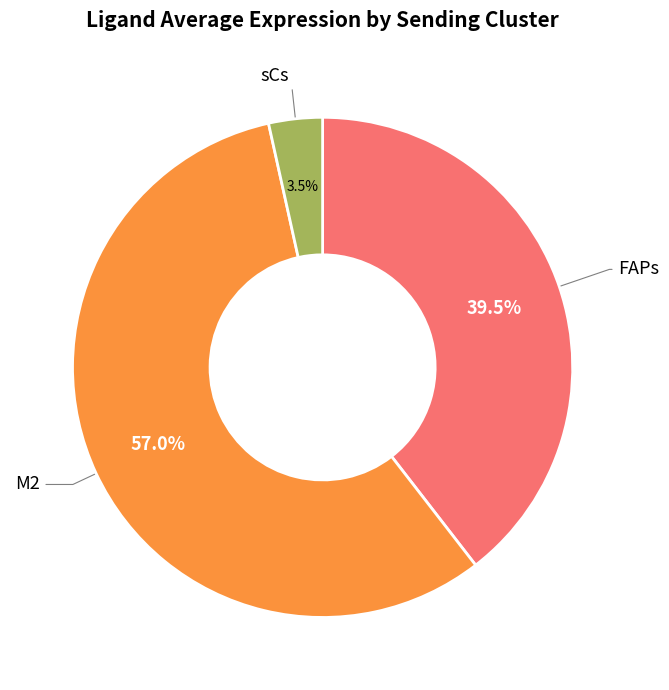

Is there any slice that represents more than half of the pie?

Yes